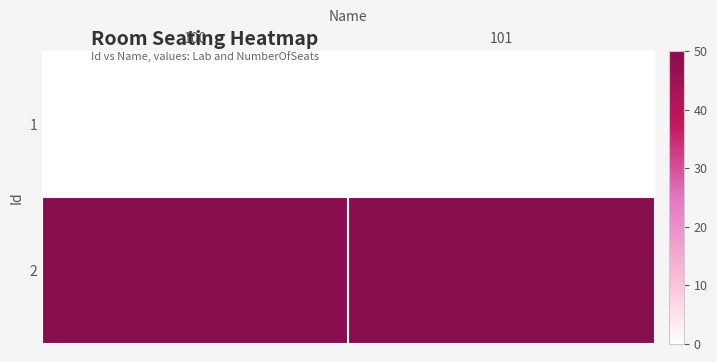

At how many categories does at least one series exceed 0?

2